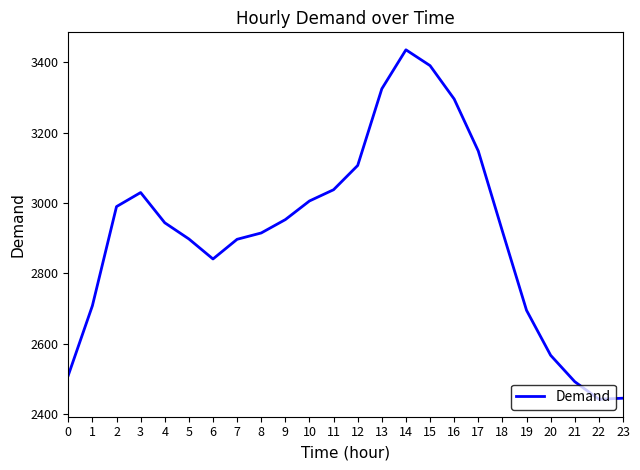

What is the smallest value displayed?

2442